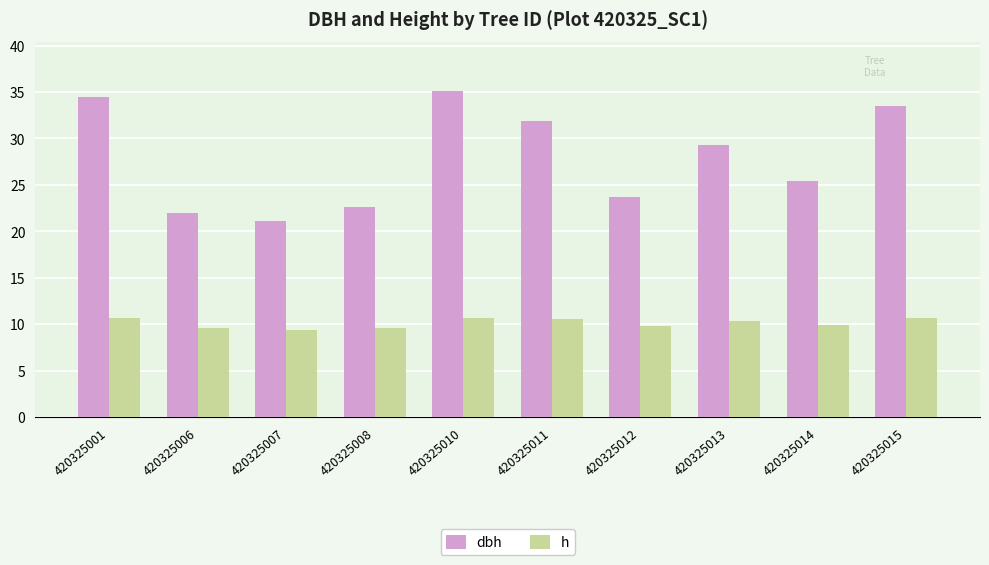

Does the chart contain any negative values?

No